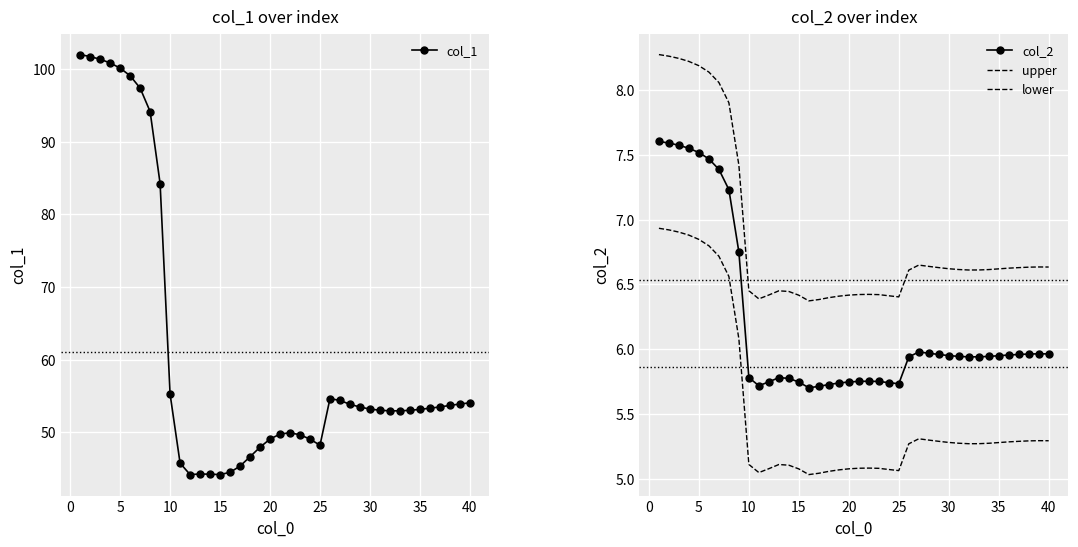

Which series has the largest total across all categories?

col_1